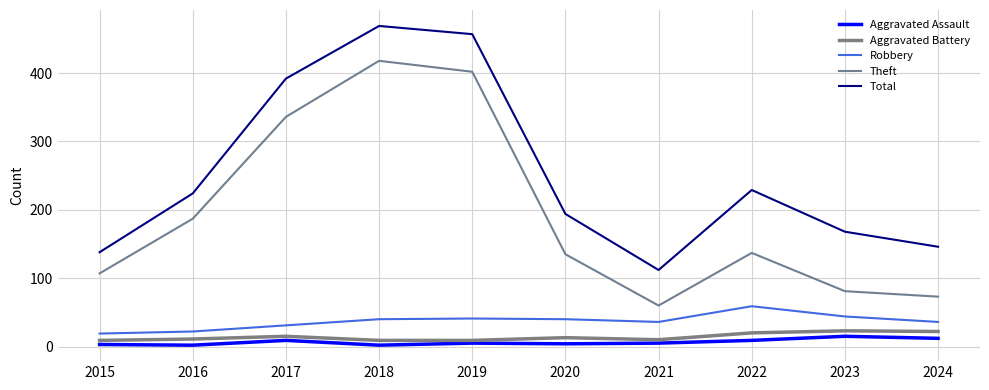

At which category is the sum across all series the highest?

2018